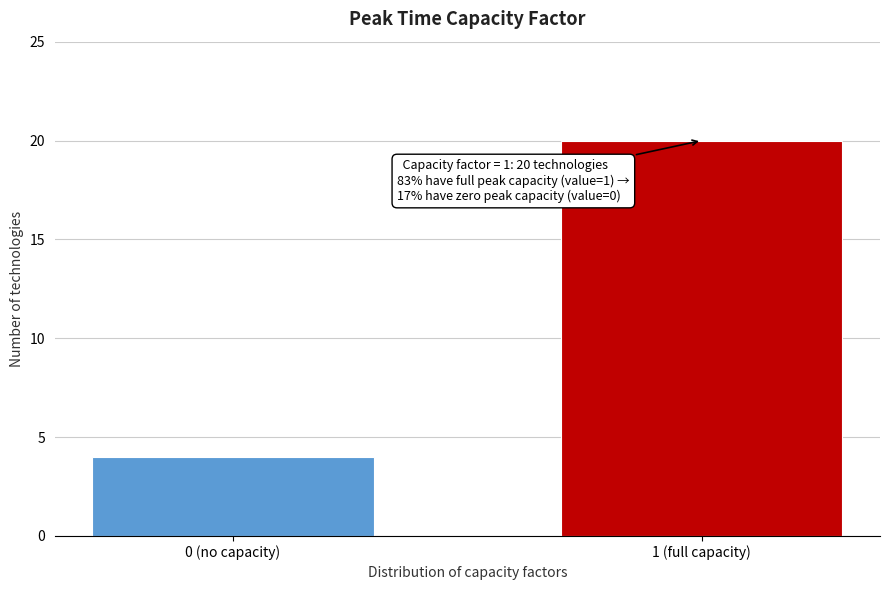

Reading left to right, extract all data points from this chart.

0 (no capacity)=4	1 (full capacity)=20